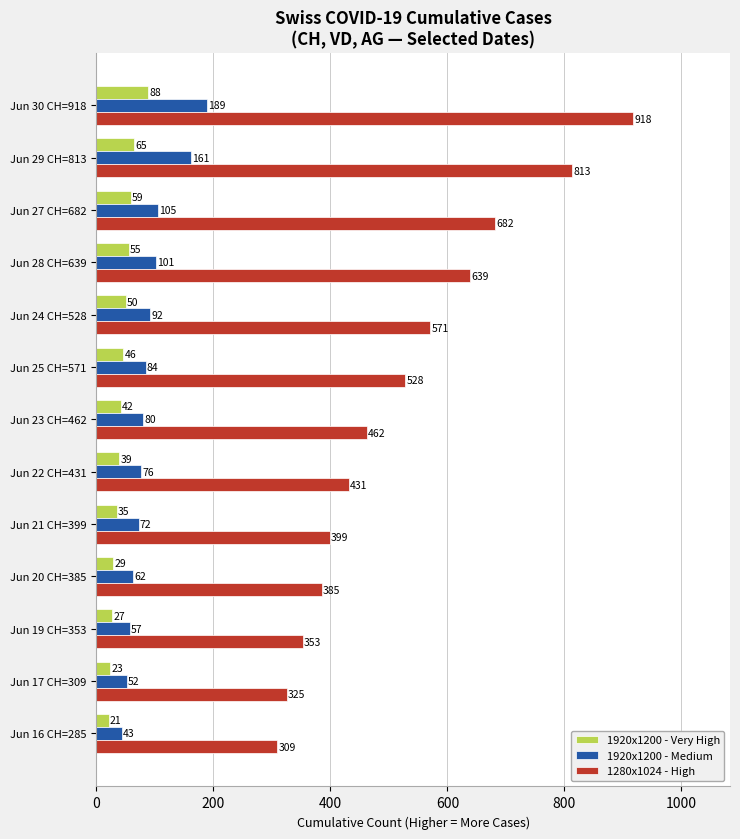

At which label does 1920x1200 - Very High reach its minimum?

Jun 16 CH=285